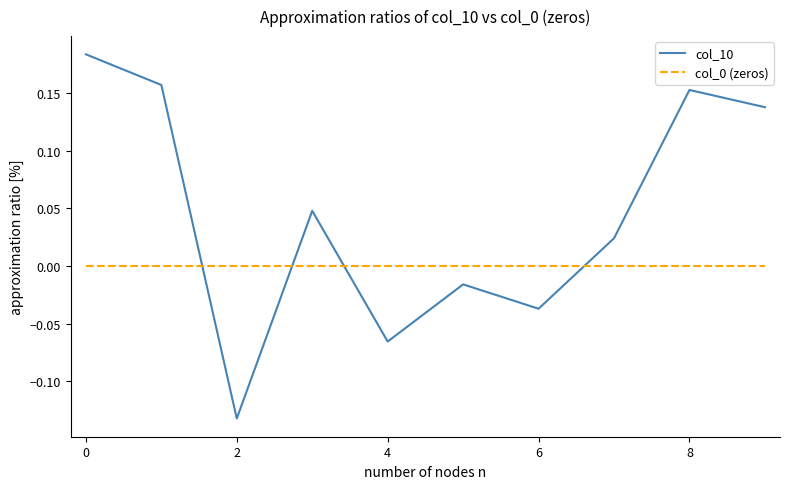

Which series has the largest range (max minus min)?

col_10